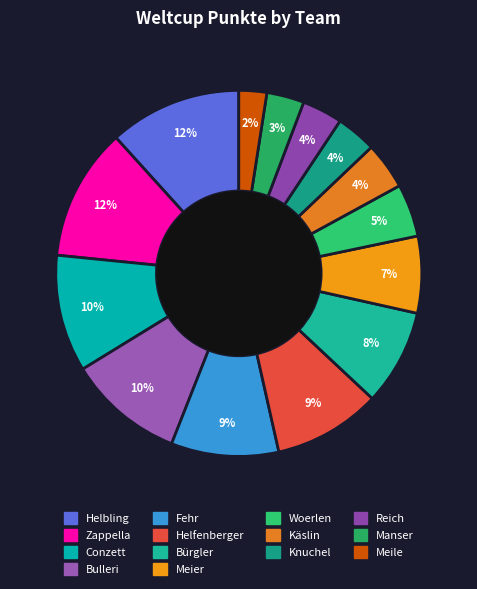

What is the total percentage of Meile and Conzett?

12.8%